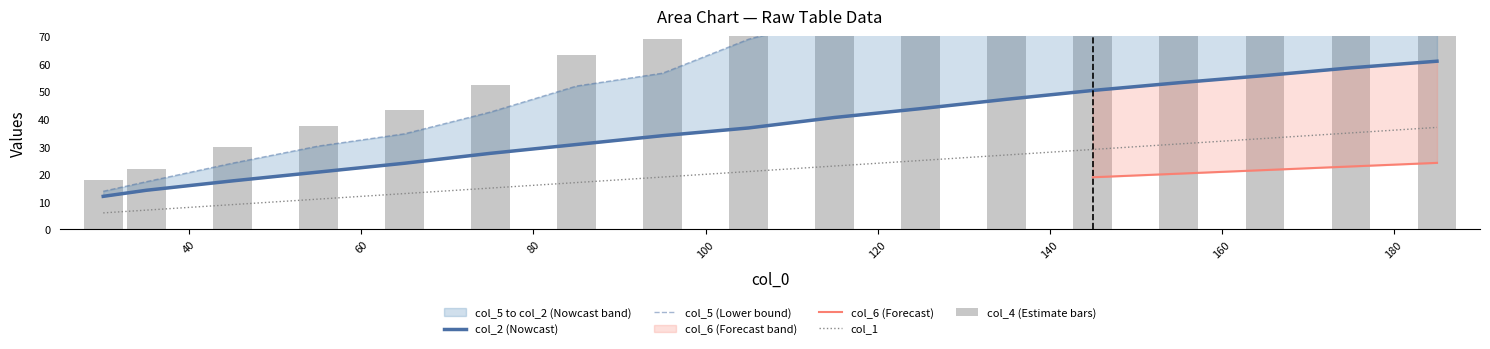

What is the total value across all series at 55?

99.4